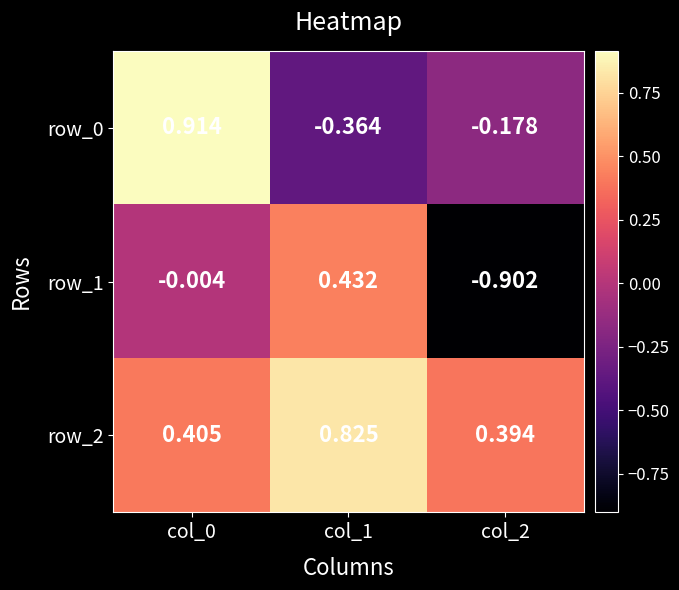

Reading left to right, extract all data points from this chart.

row_0: 0.9	-0.4	-0.2
row_1: -0.0	0.4	-0.9
row_2: 0.4	0.8	0.4